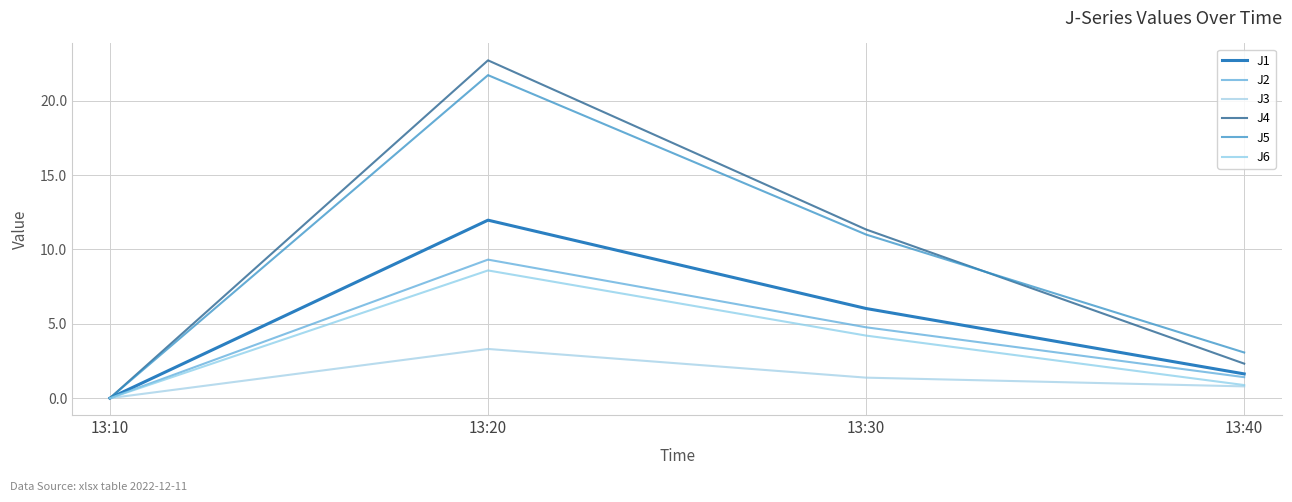

Which series has the widest spread of values?

J4